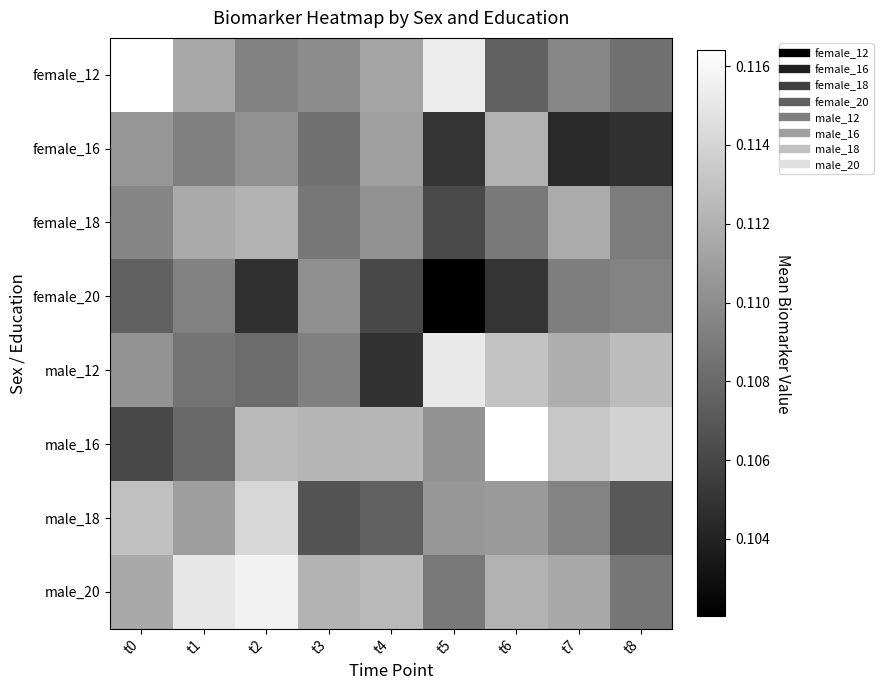

Rank the series at t0 from lowest to highest value.

male_16, female_20, female_18, male_12, female_16, male_20, male_18, female_12